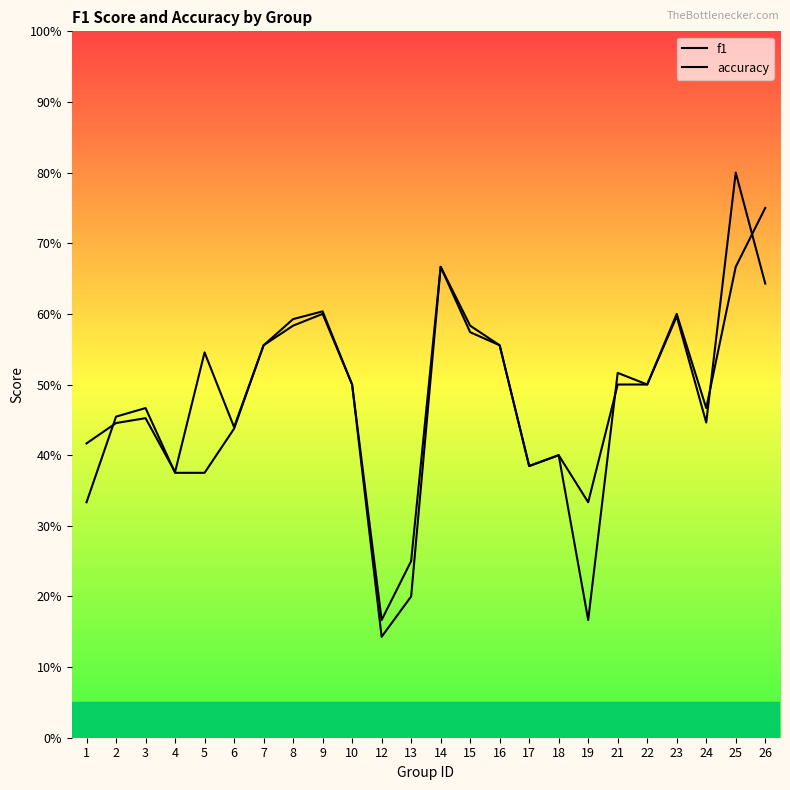

What is the minimum value for accuracy?

0.2